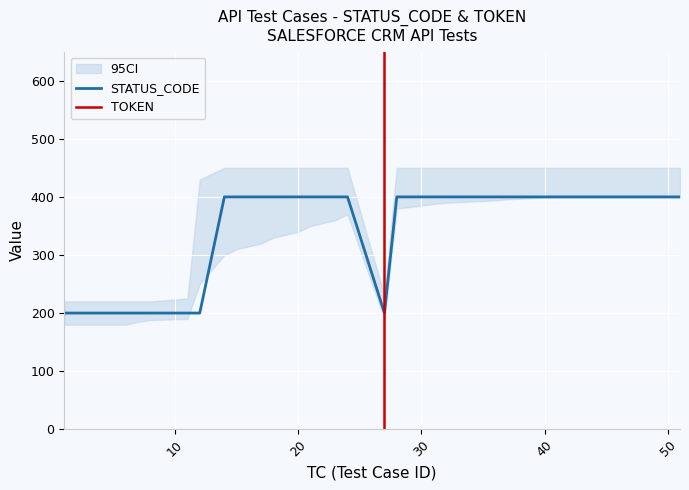

Which label corresponds to the largest value in the chart?

14